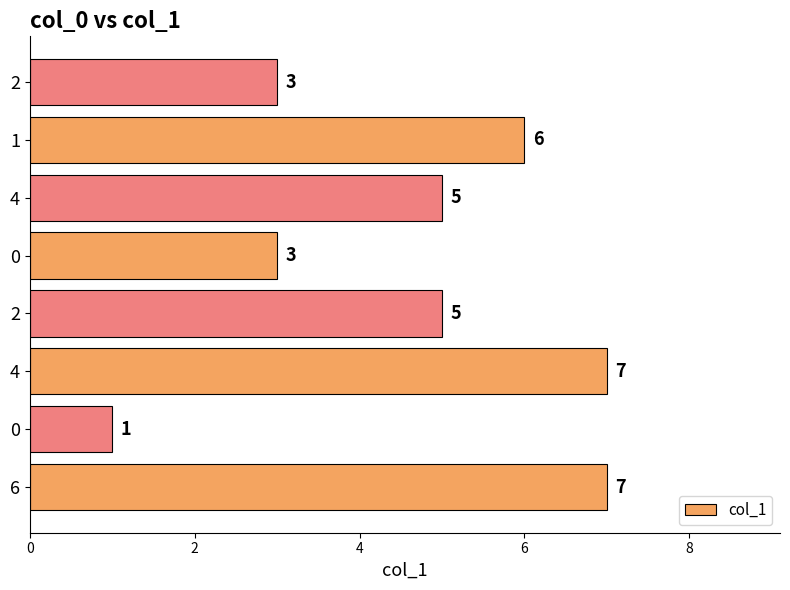

Are the bars horizontal?

Yes